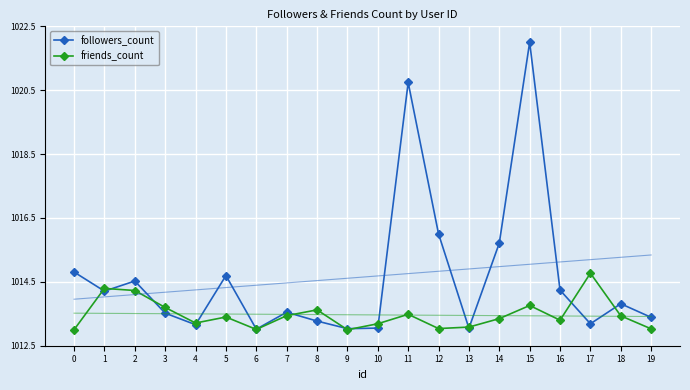

What is the maximum value shown in the chart?

1022.0